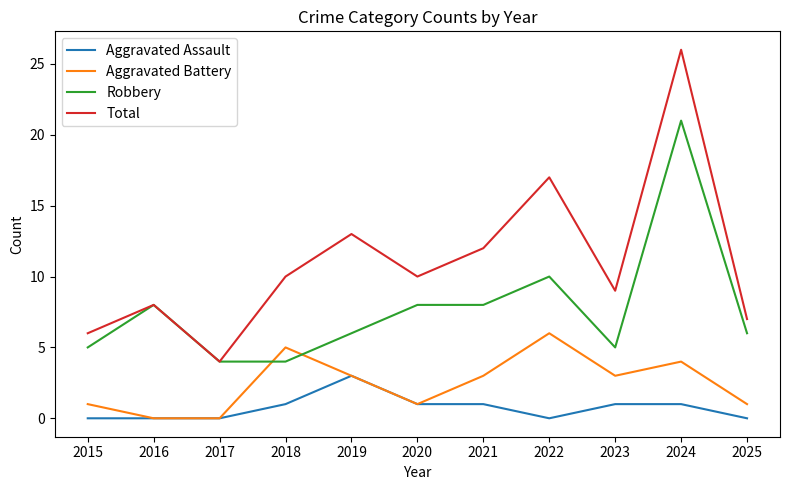

Does the chart display data point markers on the line(s)?

No